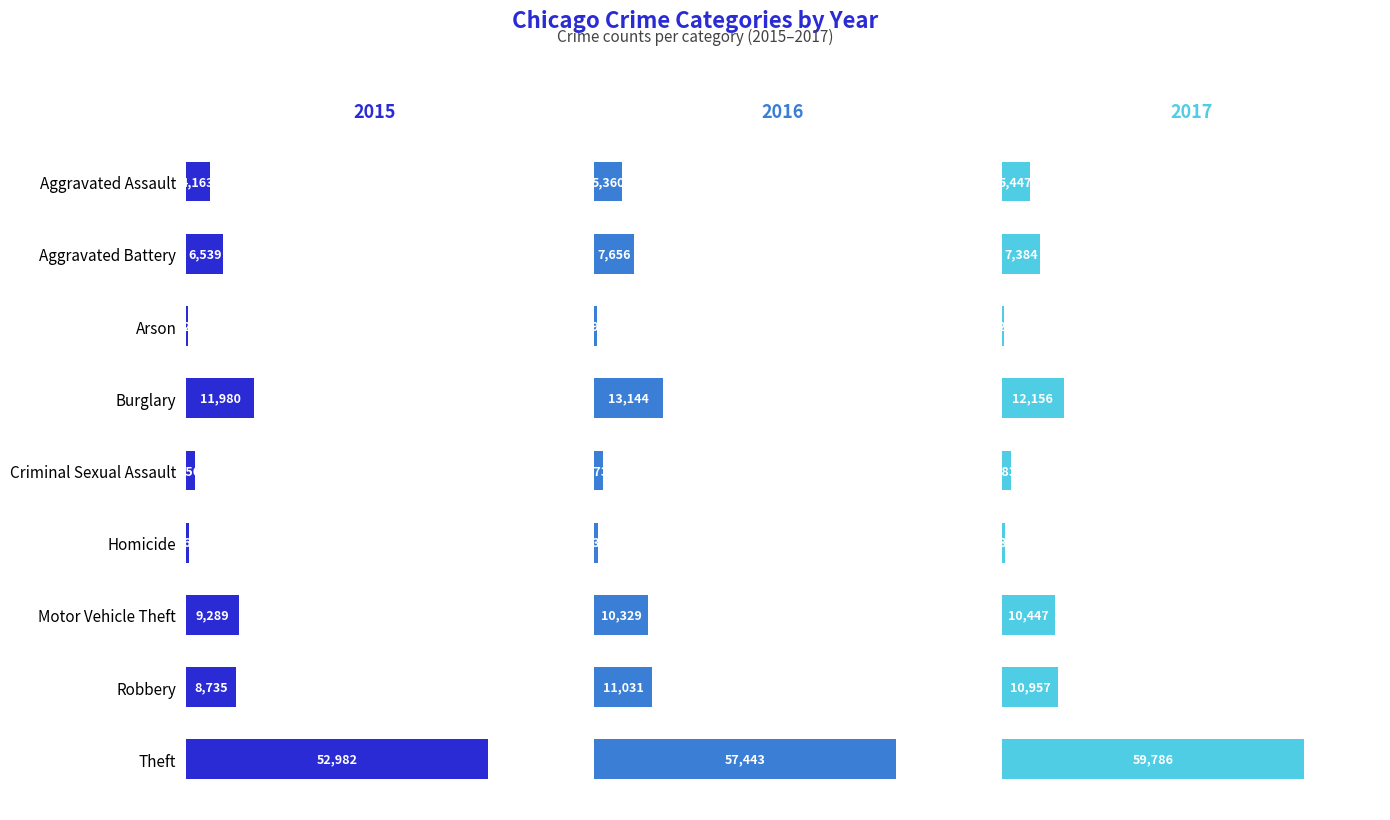

At which label is 2015 closest to 26701?

Burglary